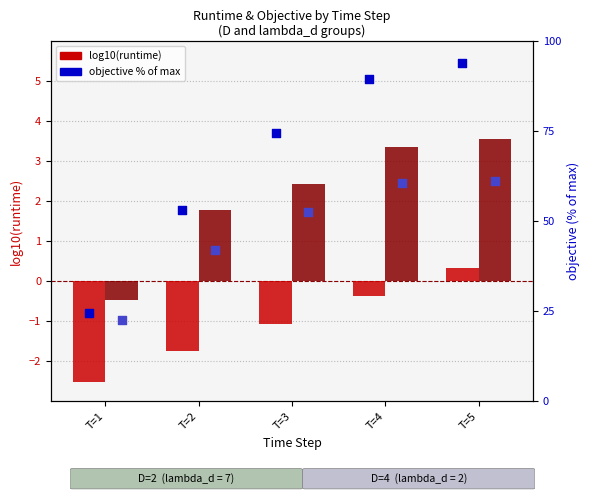

Which series has the largest Y range (max minus min)?

objective % D=2 (lambda=7)